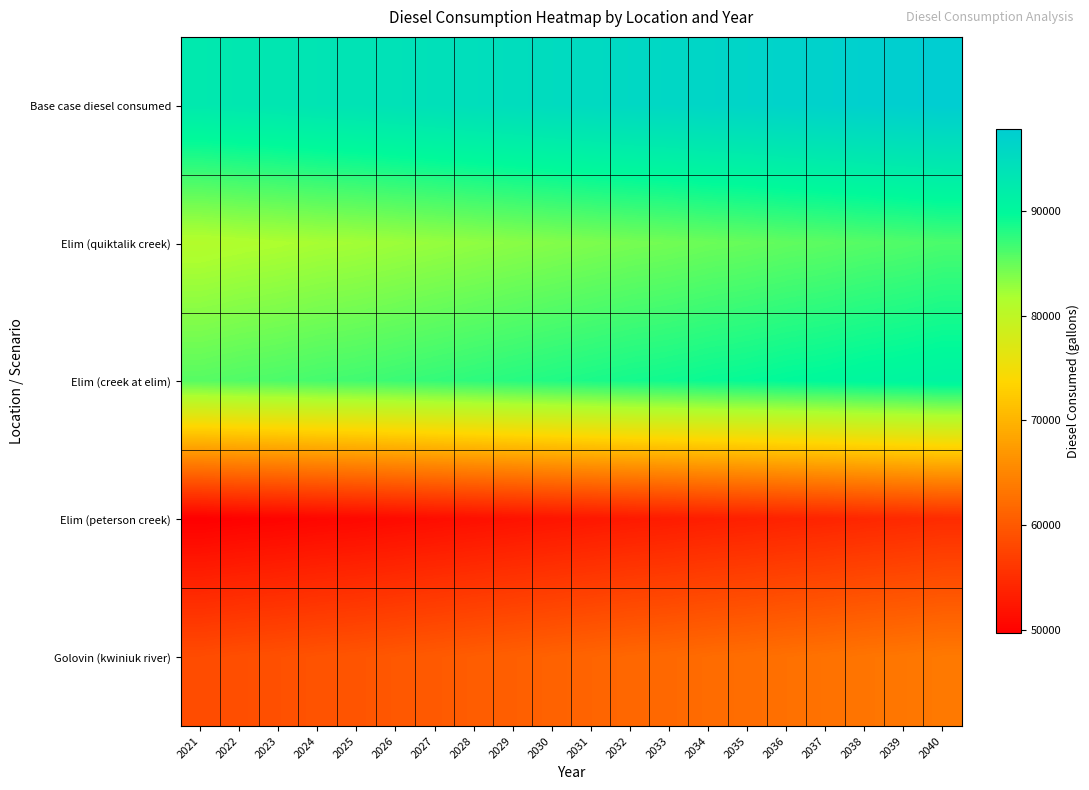

Reading left to right, transcribe all the data shown in this chart.

Base case diesel consumed: 2021=92664.6	2022=92957.6	2023=93177.4	2024=93470.4	2025=93690.2	2026=93983.2	2027=94276.2	2028=94569.2	2029=94862.2	2030=95155.2	2031=95448.2	2032=95741.2	2033=95961.0	2034=96254.0	2035=96473.8	2036=96766.8	2037=96986.5	2038=97279.5	2039=97499.3	2040=97792.3
Elim (quiktalik creek): 2021=81144.6	2022=81437.7	2023=81657.4	2024=81950.4	2025=82170.2	2026=82463.2	2027=82756.2	2028=83049.2	2029=83342.2	2030=83635.2	2031=83928.2	2032=84221.3	2033=84441.0	2034=84734.0	2035=84953.8	2036=85246.8	2037=85466.6	2038=85759.6	2039=85979.3	2040=86272.3
Elim (creek at elim): 2021=85693.6	2022=85986.6	2023=86206.3	2024=86499.3	2025=86719.1	2026=87012.1	2027=87305.1	2028=87598.1	2029=87891.1	2030=88184.2	2031=88477.2	2032=88770.2	2033=88989.9	2034=89282.9	2035=89502.7	2036=89795.7	2037=90015.5	2038=90308.5	2039=90528.2	2040=90821.2
Elim (peterson creek): 2021=49645.9	2022=49938.9	2023=50158.6	2024=50451.6	2025=50671.4	2026=50964.4	2027=51257.4	2028=51550.4	2029=51843.4	2030=52136.5	2031=52429.5	2032=52722.5	2033=52942.2	2034=53235.2	2035=53455.0	2036=53748.0	2037=53967.8	2038=54260.8	2039=54480.5	2040=54773.5
Golovin (kwiniuk river): 2021=58518.2	2022=58811.2	2023=59031.0	2024=59324.0	2025=59543.8	2026=59836.8	2027=60129.8	2028=60422.8	2029=60715.8	2030=61008.8	2031=61301.8	2032=61594.8	2033=61814.6	2034=62107.6	2035=62327.4	2036=62620.4	2037=62840.1	2038=63133.1	2039=63352.9	2040=63645.9